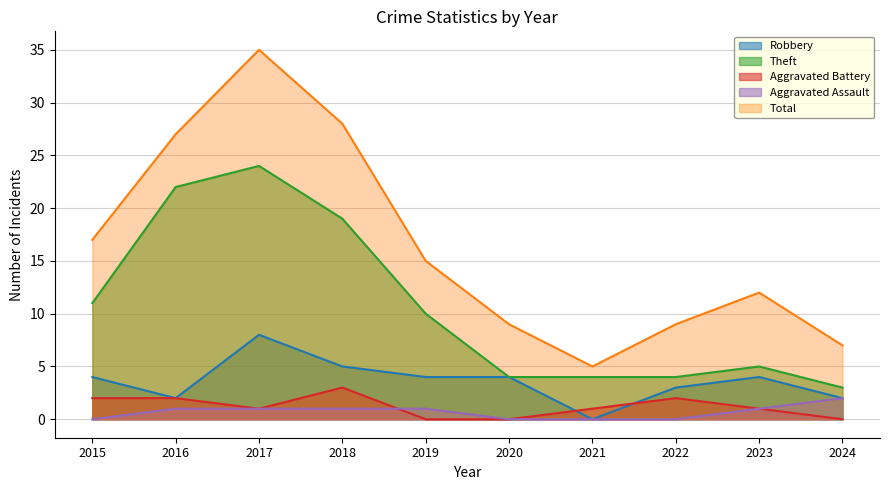

How many positive values does the Aggravated Assault series have?

6